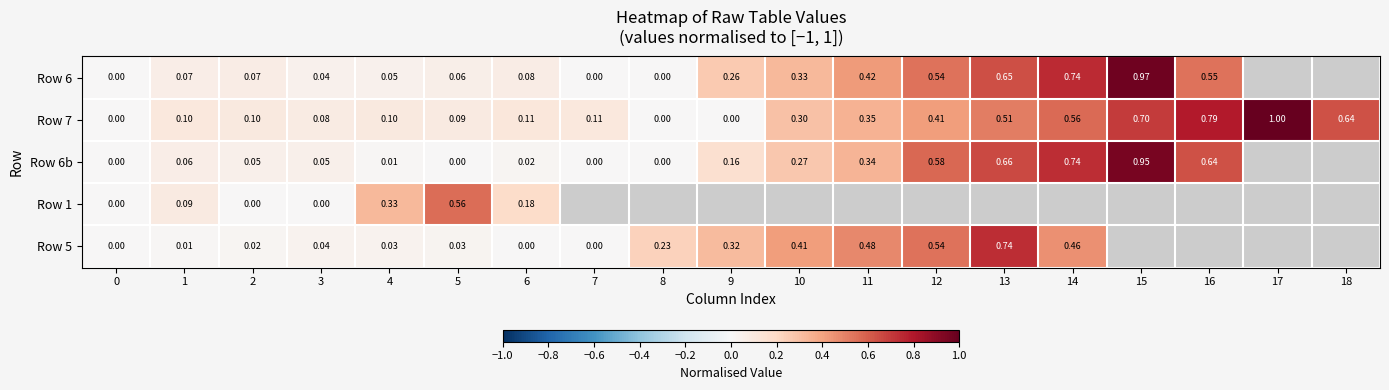

What is the maximum value for Row 6b?

0.9